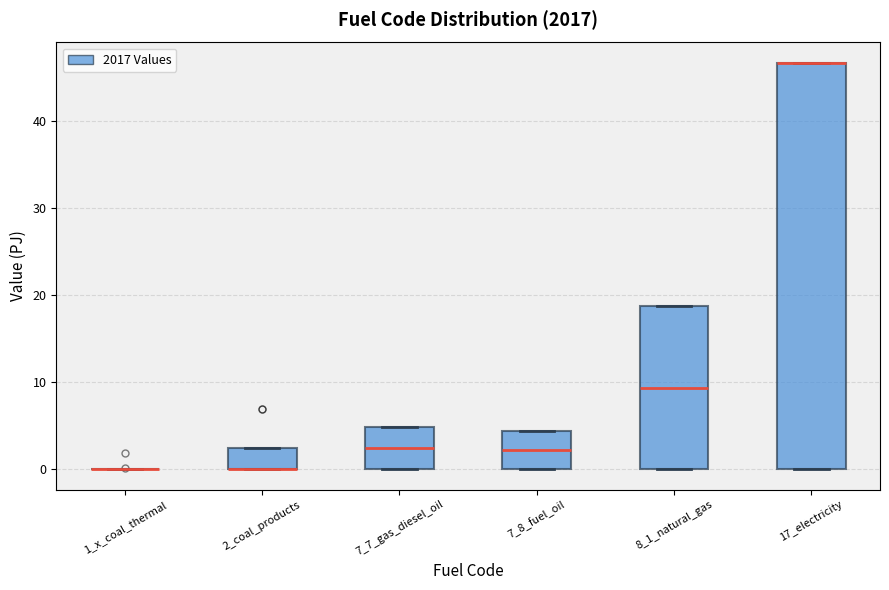

Where is the lower edge of the box for 8_1_natural_gas on the y-axis? The values are not printed on the chart, so give them approximately, as read against the axis.

0